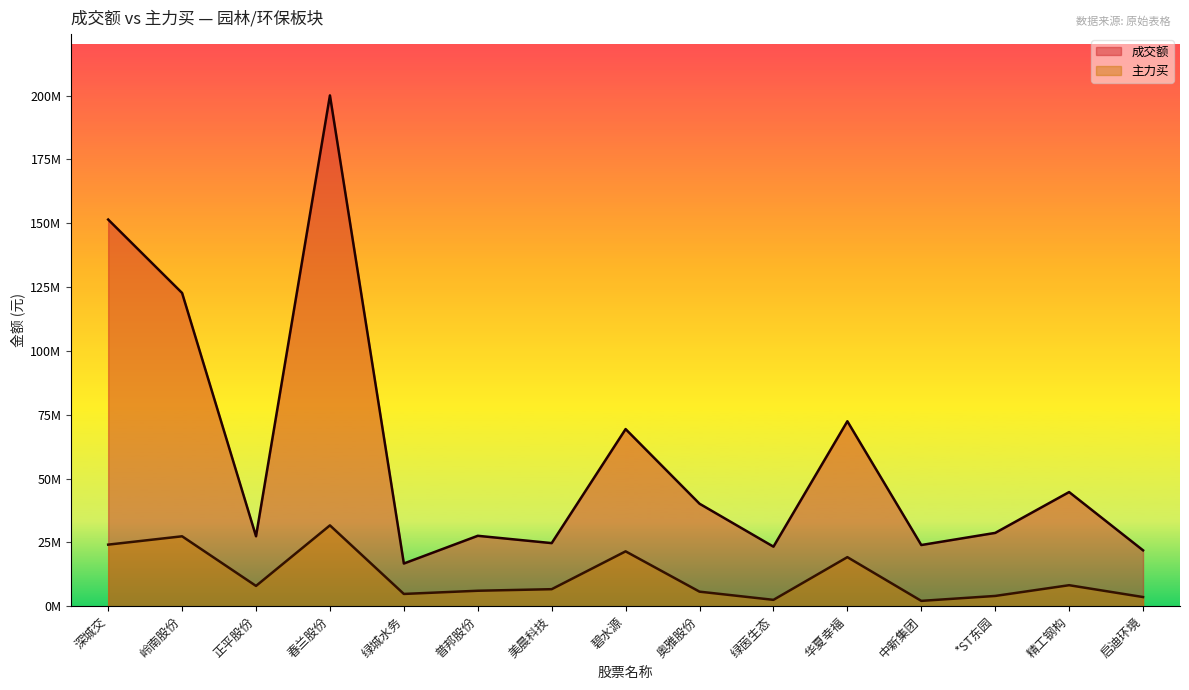

True or false: 主力买 and 成交额 intersect in this chart.

False